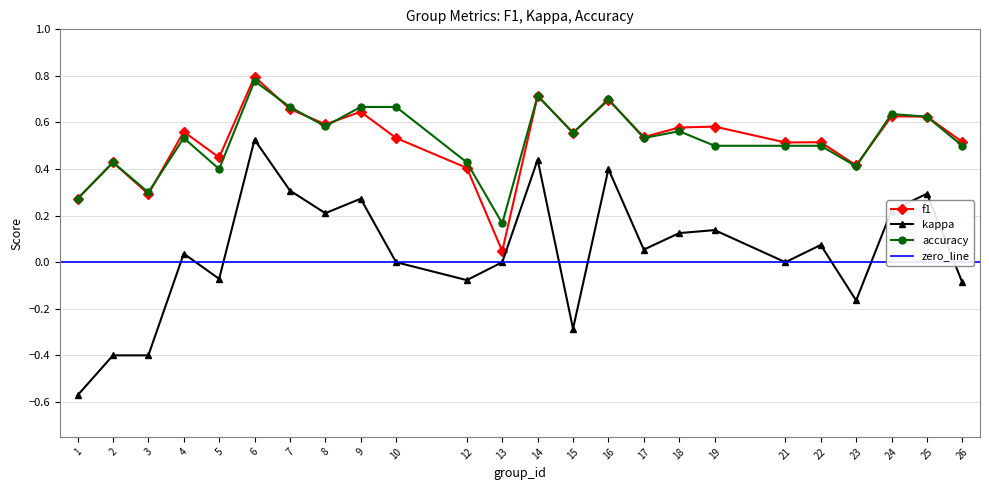

Rank the categories by accuracy value from highest to lowest.

6, 14, 16, 7, 9, 10, 24, 25, 8, 18, 15, 4, 17, 19, 21, 22, 26, 2, 12, 23, 5, 3, 1, 13